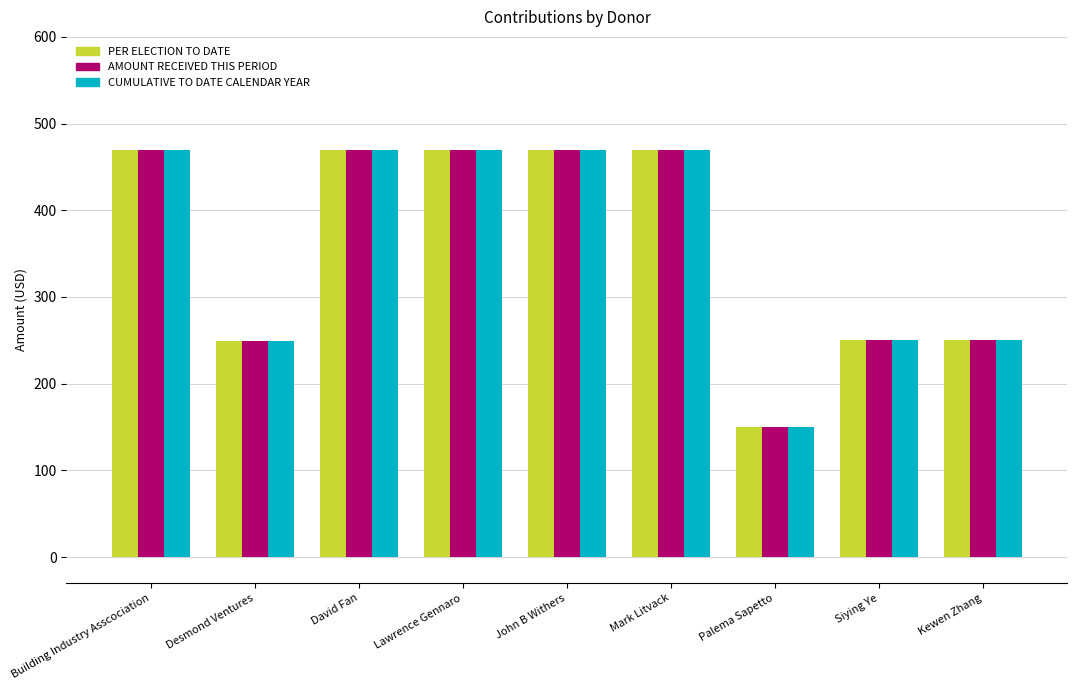

What is the total value across all series at Kewen Zhang?

750